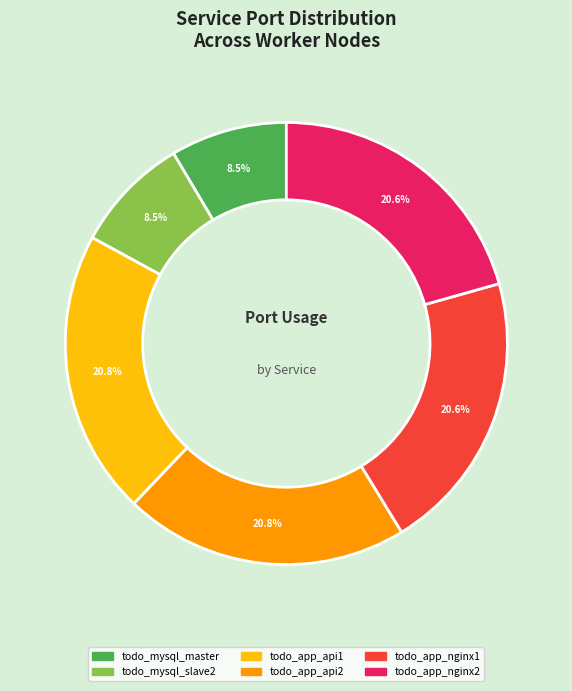

Count the number of slices in the pie.

6